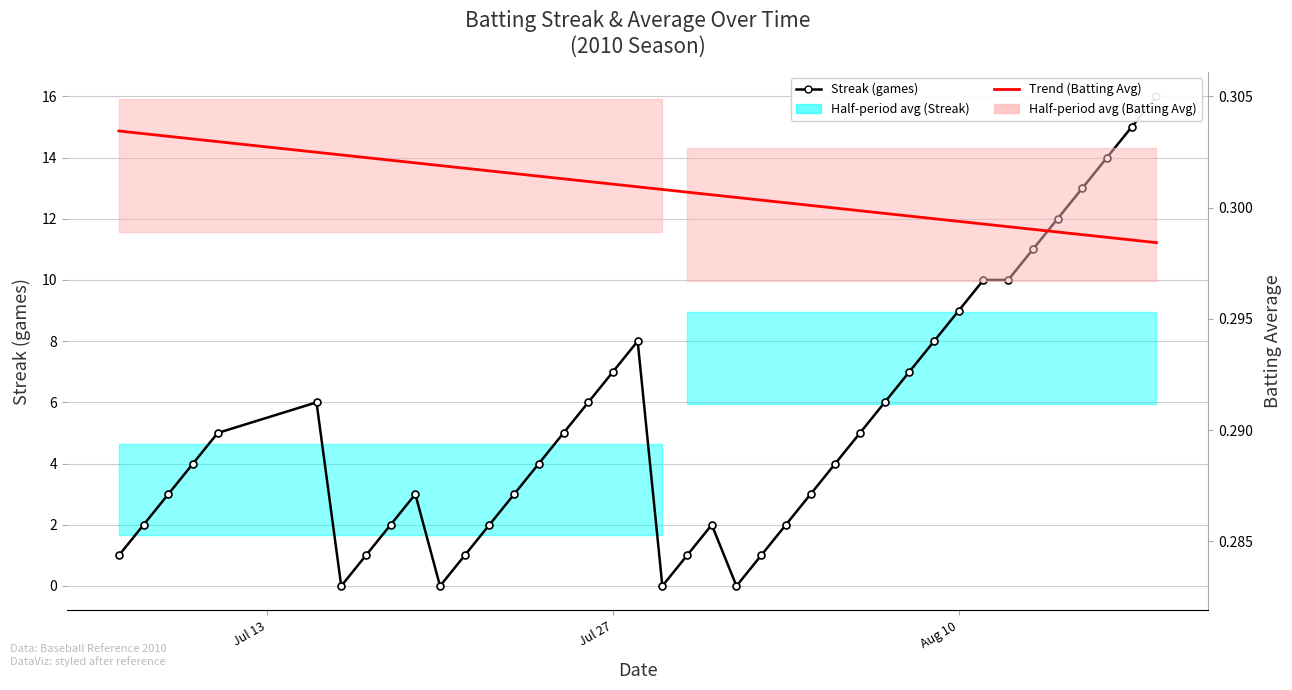

At how many categories does at least one series exceed 13?

3